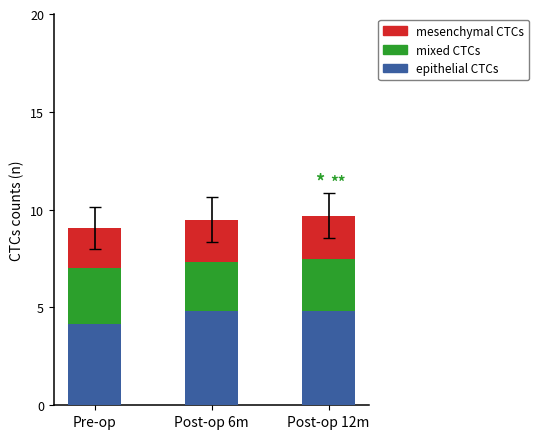

What is the total value across all series at Post-op 6m?

9.5